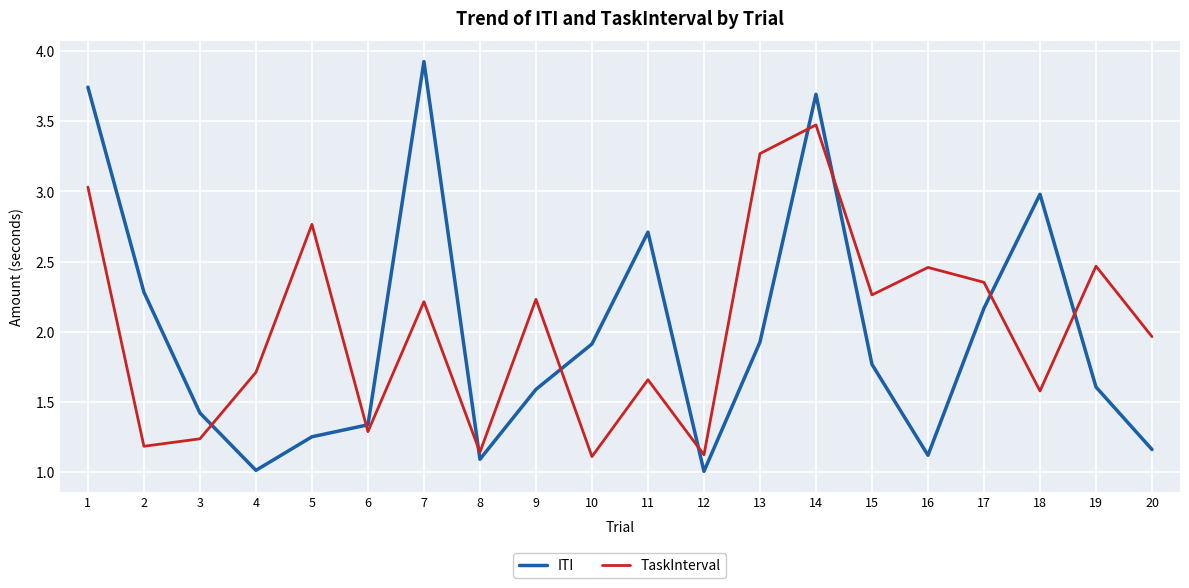

What is the difference between the TaskInterval values at 20 and 6?

0.7